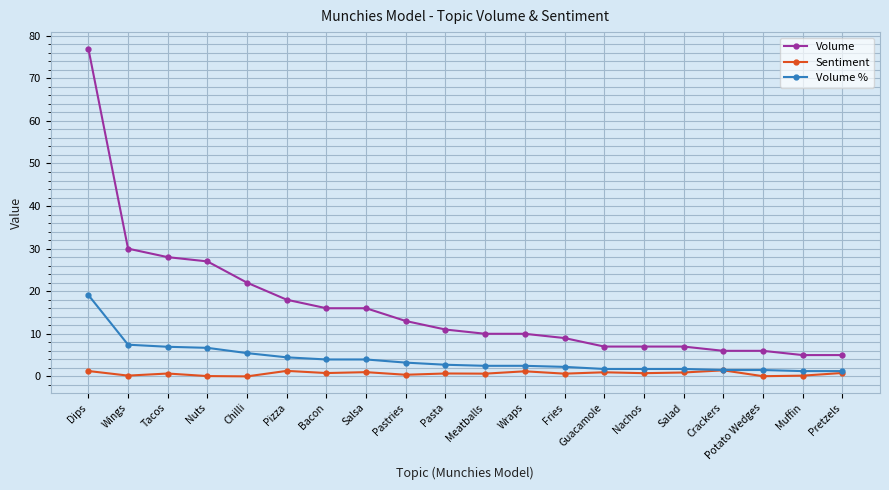

At how many categories does at least one series exceed 36?

1